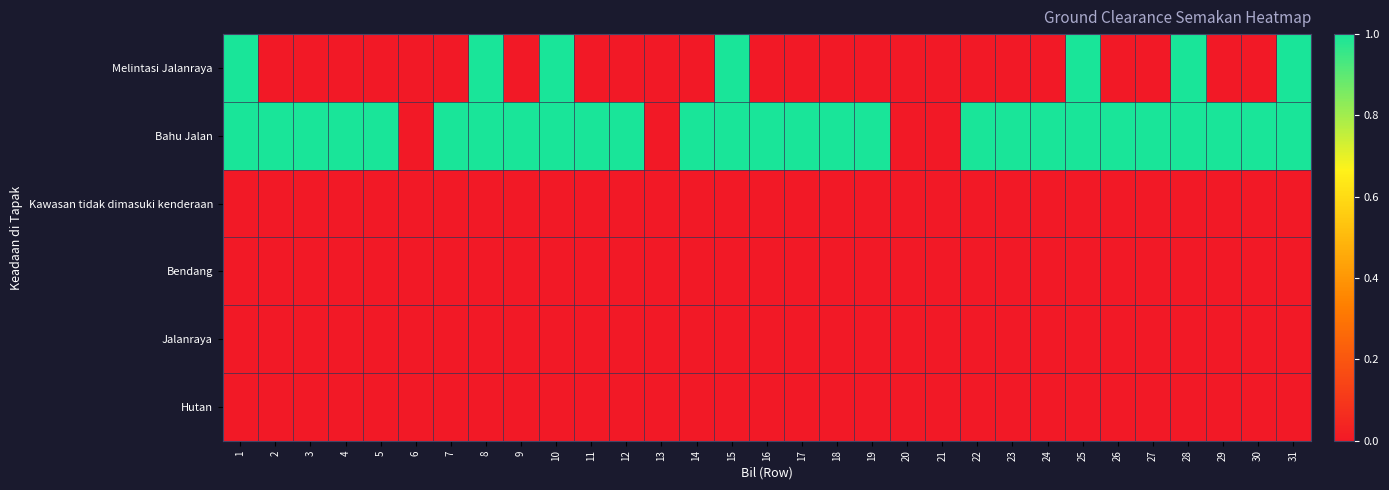

Reading left to right, transcribe all the data shown in this chart.

Melintasi Jalanraya: 1=1	2=0	3=0	4=0	5=0	6=0	7=0	8=1	9=0	10=1	11=0	12=0	13=0	14=0	15=1	16=0	17=0	18=0	19=0	20=0	21=0	22=0	23=0	24=0	25=1	26=0	27=0	28=1	29=0	30=0	31=1
Bahu Jalan: 1=1	2=1	3=1	4=1	5=1	6=0	7=1	8=1	9=1	10=1	11=1	12=1	13=0	14=1	15=1	16=1	17=1	18=1	19=1	20=0	21=0	22=1	23=1	24=1	25=1	26=1	27=1	28=1	29=1	30=1	31=1
Kawasan tidak dimasuki kenderaan: 1=0	2=0	3=0	4=0	5=0	6=0	7=0	8=0	9=0	10=0	11=0	12=0	13=0	14=0	15=0	16=0	17=0	18=0	19=0	20=0	21=0	22=0	23=0	24=0	25=0	26=0	27=0	28=0	29=0	30=0	31=0
Bendang: 1=0	2=0	3=0	4=0	5=0	6=0	7=0	8=0	9=0	10=0	11=0	12=0	13=0	14=0	15=0	16=0	17=0	18=0	19=0	20=0	21=0	22=0	23=0	24=0	25=0	26=0	27=0	28=0	29=0	30=0	31=0
Jalanraya: 1=0	2=0	3=0	4=0	5=0	6=0	7=0	8=0	9=0	10=0	11=0	12=0	13=0	14=0	15=0	16=0	17=0	18=0	19=0	20=0	21=0	22=0	23=0	24=0	25=0	26=0	27=0	28=0	29=0	30=0	31=0
Hutan: 1=0	2=0	3=0	4=0	5=0	6=0	7=0	8=0	9=0	10=0	11=0	12=0	13=0	14=0	15=0	16=0	17=0	18=0	19=0	20=0	21=0	22=0	23=0	24=0	25=0	26=0	27=0	28=0	29=0	30=0	31=0